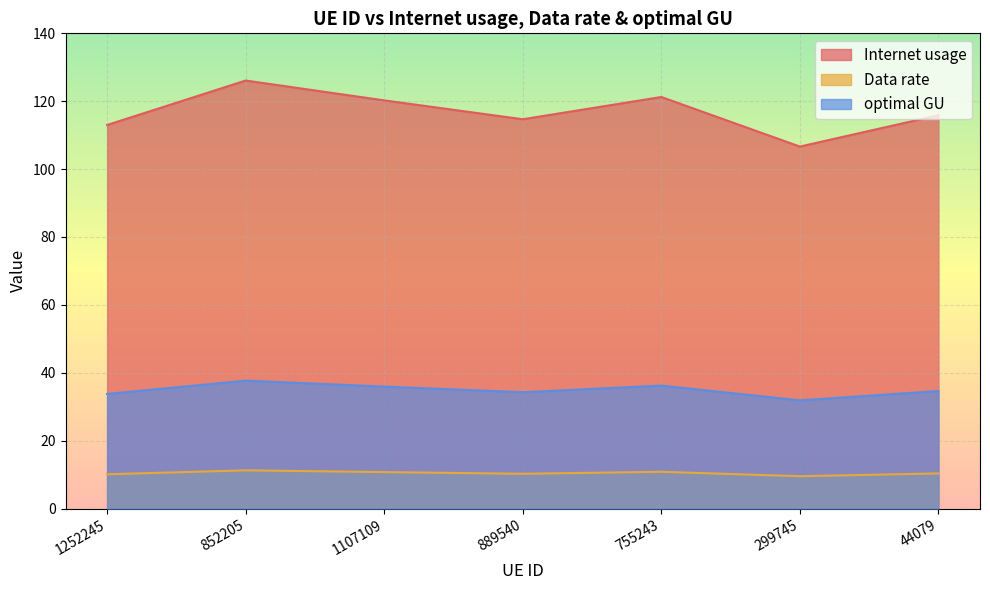

What are all the series names shown in the legend?

Internet usage, Data rate, optimal GU